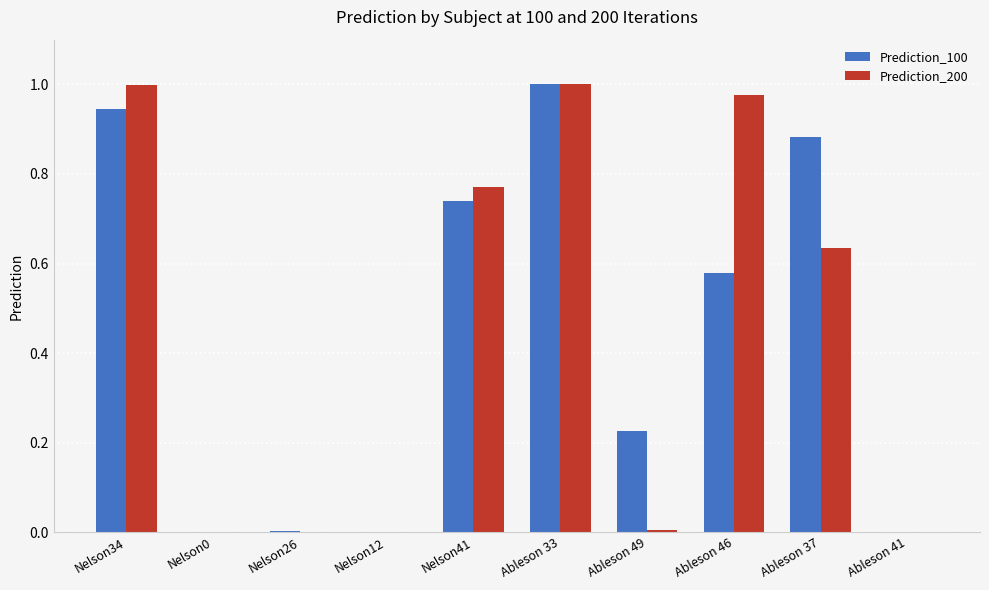

True or false: Prediction_200 has a value of 0.0 at Nelson12.

True